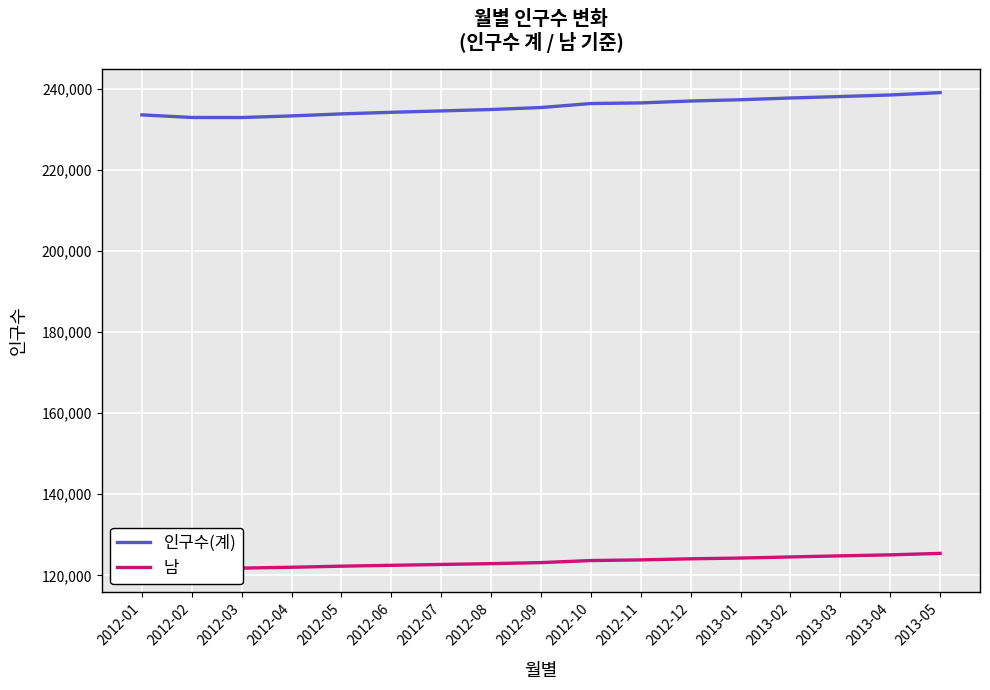

Which has a higher value, 2012-10 or 2012-06?

2012-10